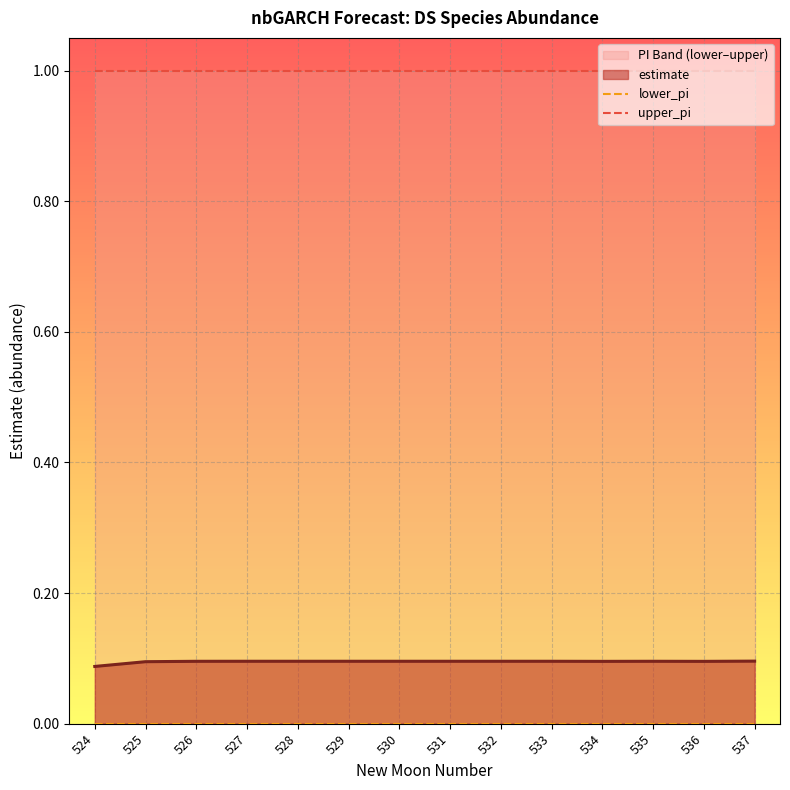

Rank the categories by upper_pi value from highest to lowest.

524, 525, 526, 527, 528, 529, 530, 531, 532, 533, 534, 535, 536, 537